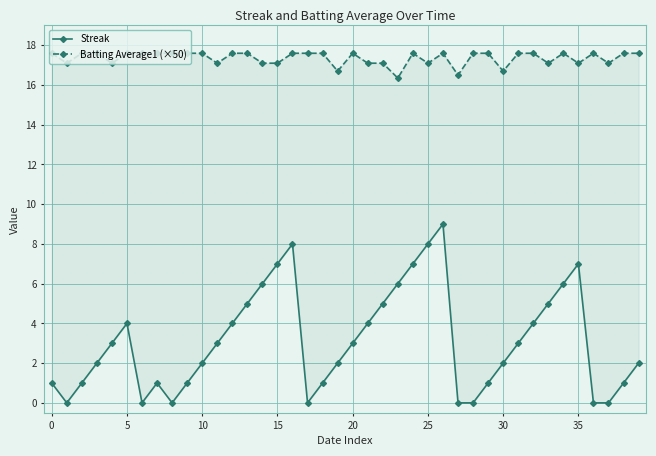

The value of Batting Average1 (×50) at 23 is 16.4. True or false?

True